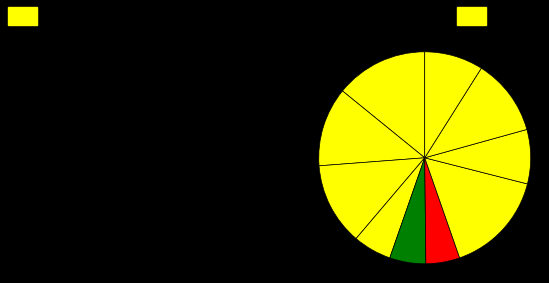

To the nearest percent, what is the average slice percentage?

10%